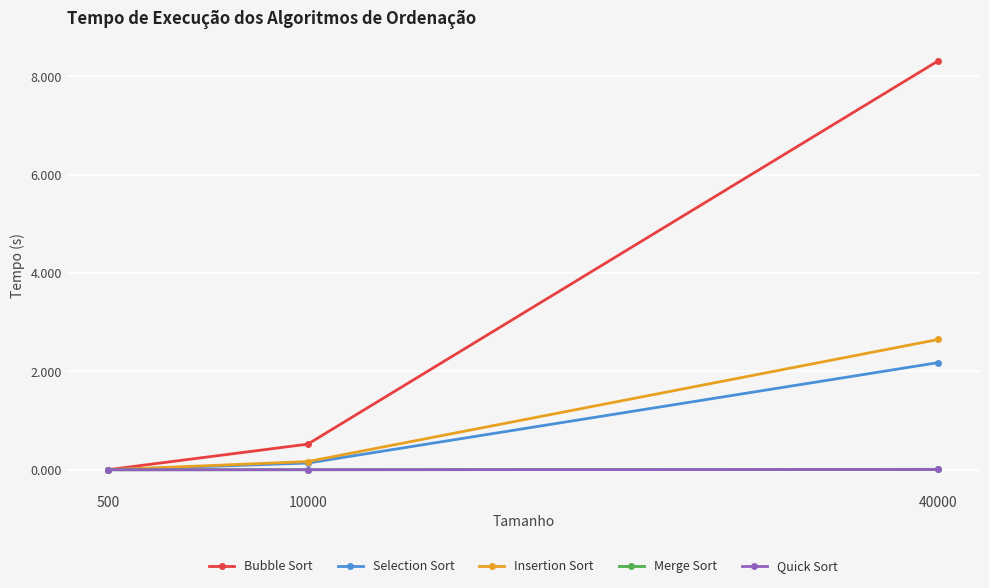

What is the difference between the highest and lowest values at 40000?

8.3